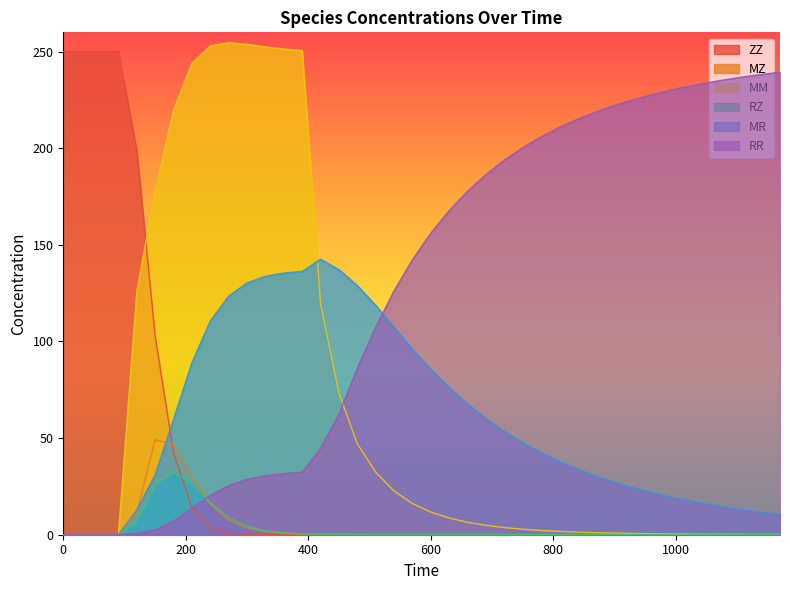

Which series ends up on top after the final intersection of RZ and RR?

RR